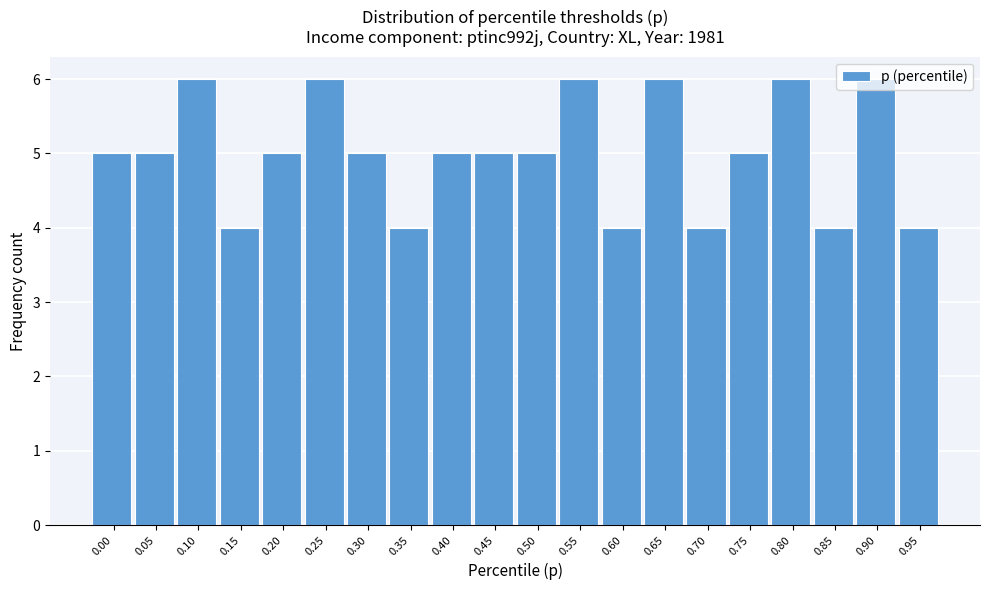

The value at 0.05 is 7. True or false?

False